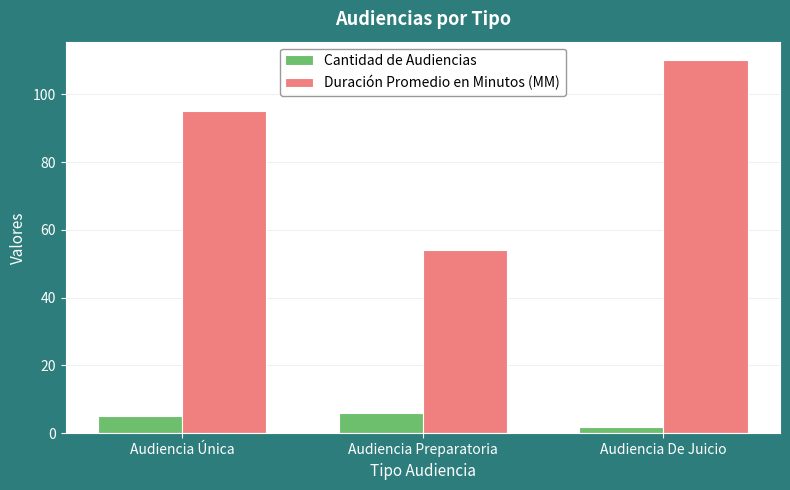

Between Audiencia Única and Audiencia De Juicio, which series saw the biggest shift?

Duración Promedio en Minutos (MM)